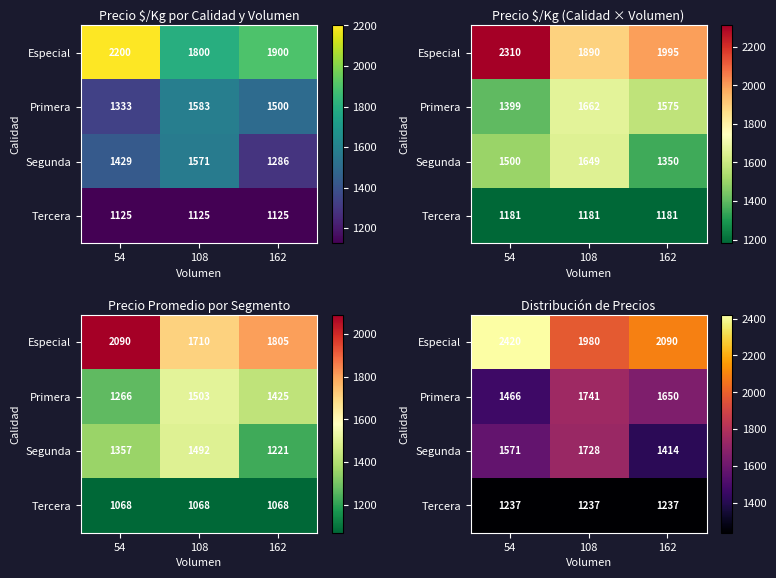

Which category has the highest value in the Especial series?

54